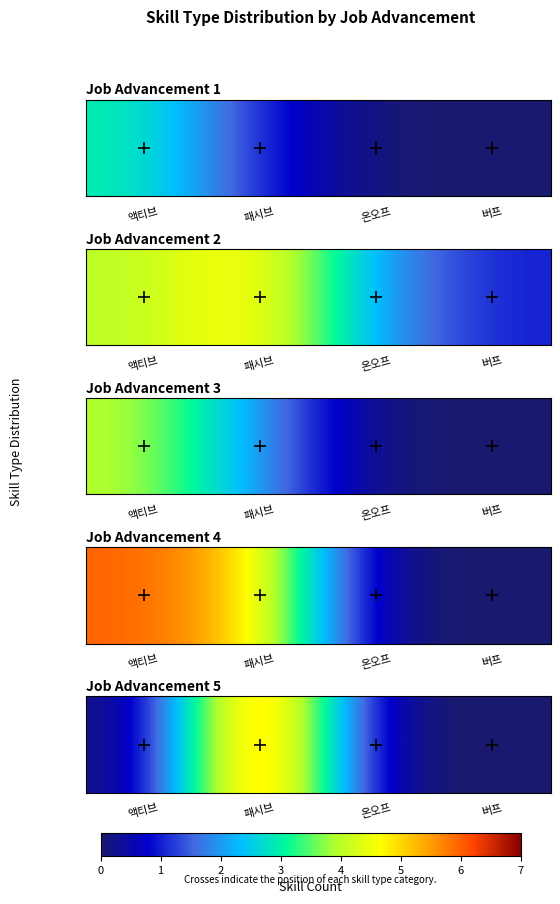

Reading right to left, extract all data points from this chart.

버프=0	온오프=0	패시브=7	액티브=0